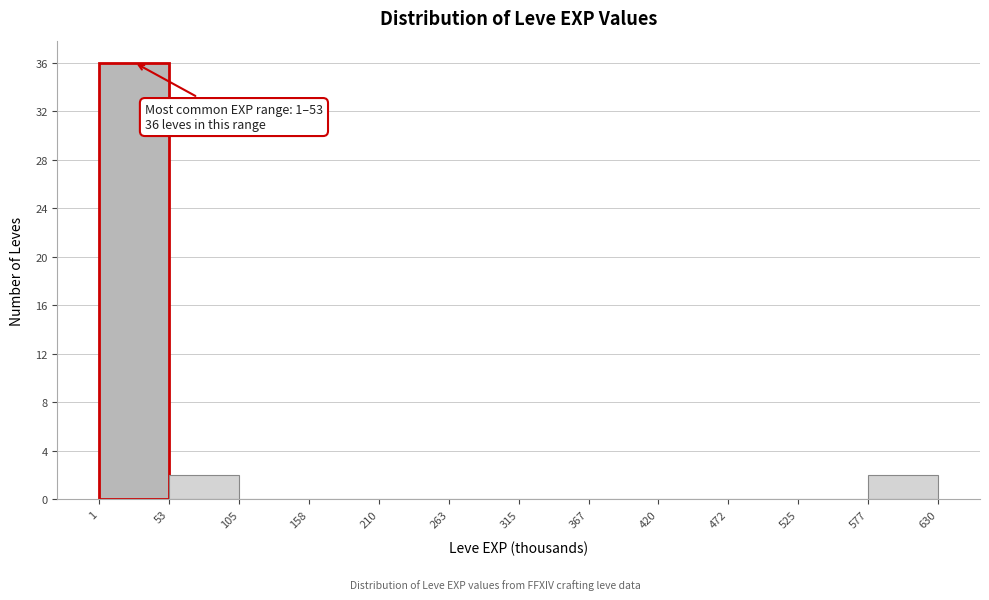

Which range on the x-axis has the tallest bar?

1 to 53